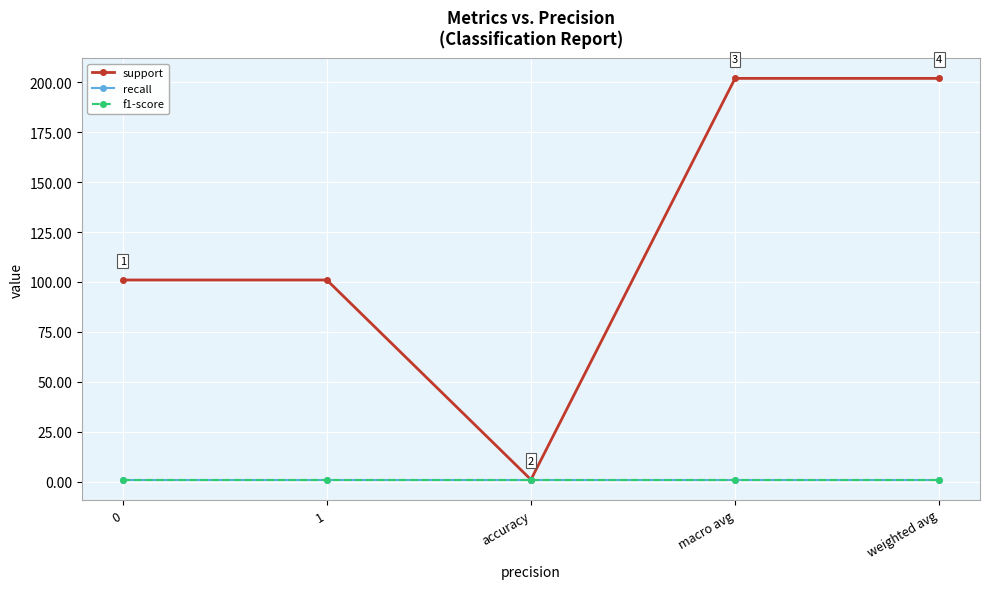

Between accuracy and macro avg, which is larger?

macro avg